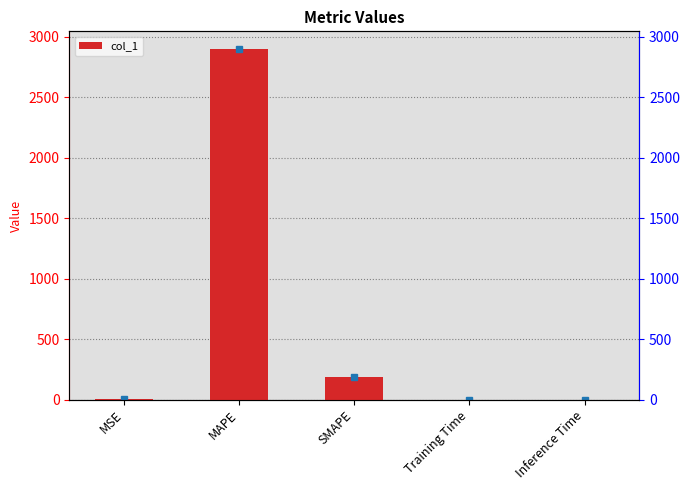

What position from the left is SMAPE?

3